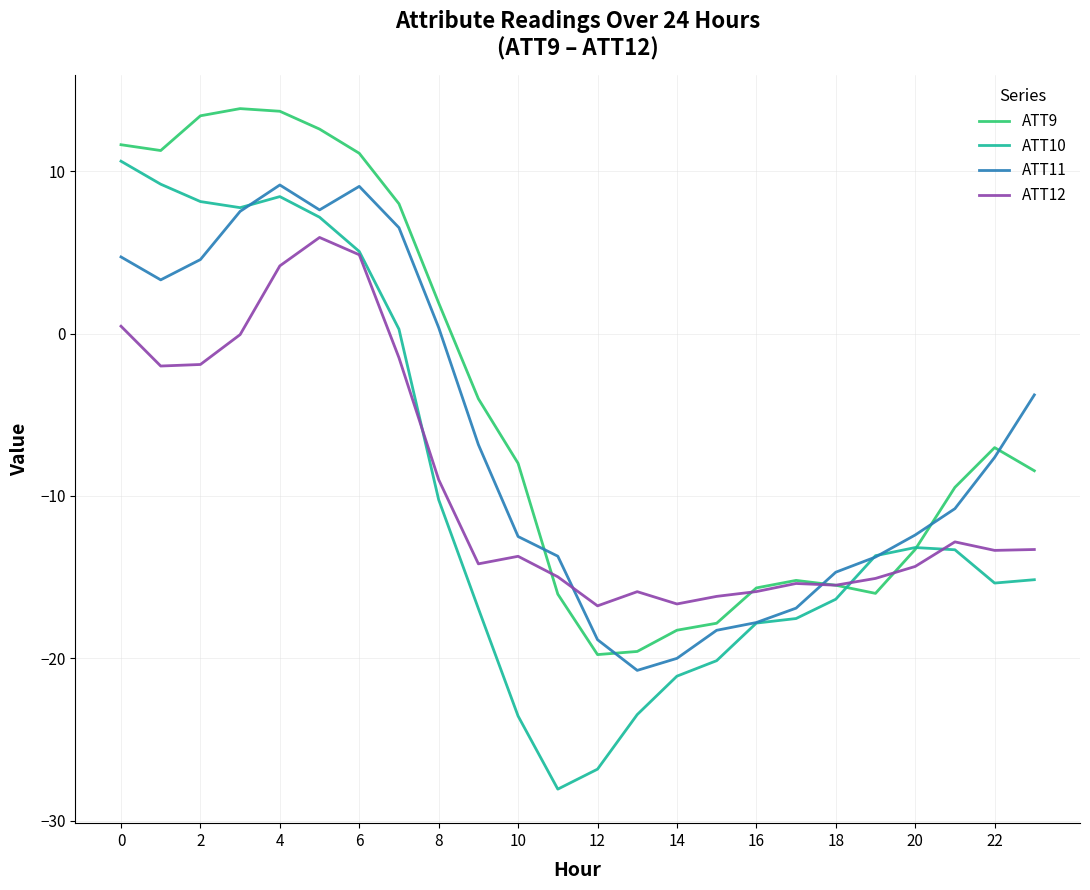

How many positive values does the ATT11 series have?

9